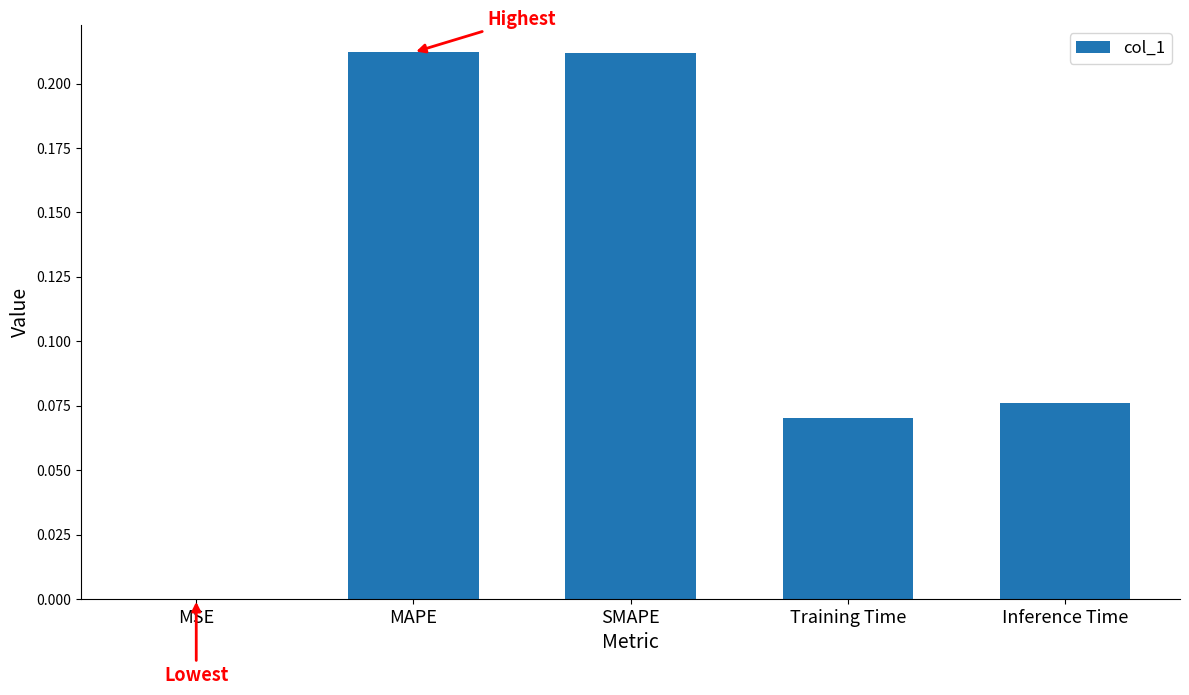

The value at SMAPE is 0.1. True or false?

False